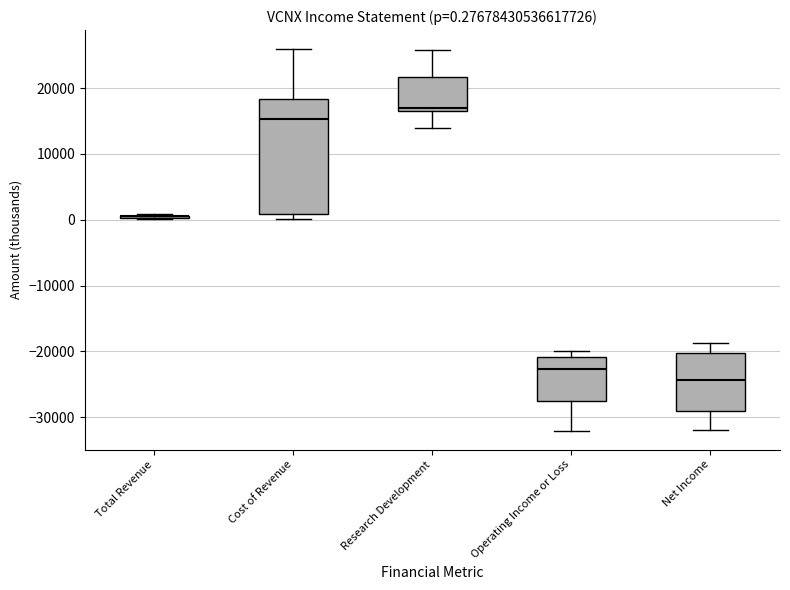

Which box is the tallest, from its lower edge to its upper edge?

Cost of Revenue